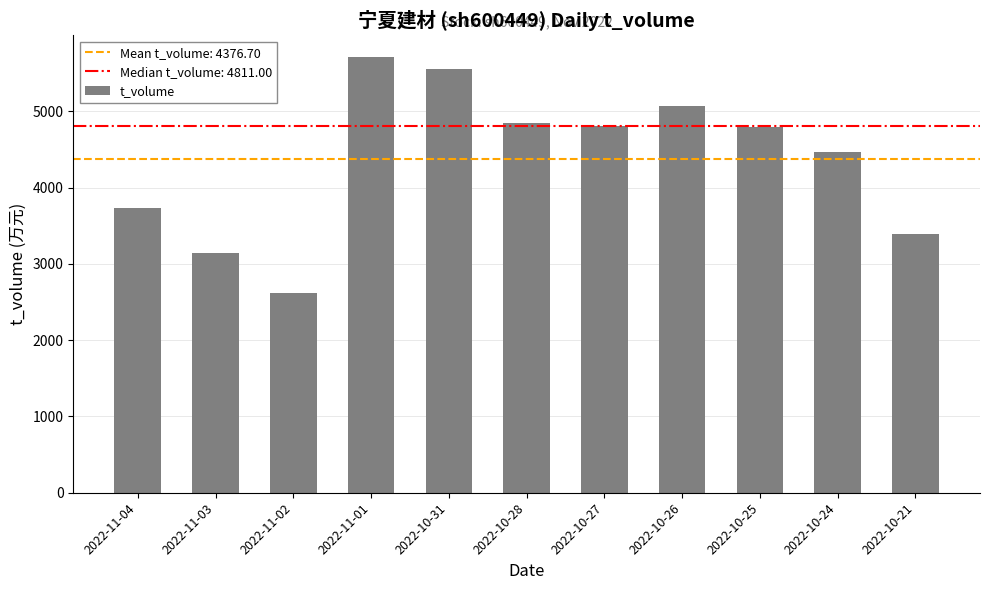

Approximately how many times larger is the value at 2022-10-27 compared to 2022-10-28?

1.0